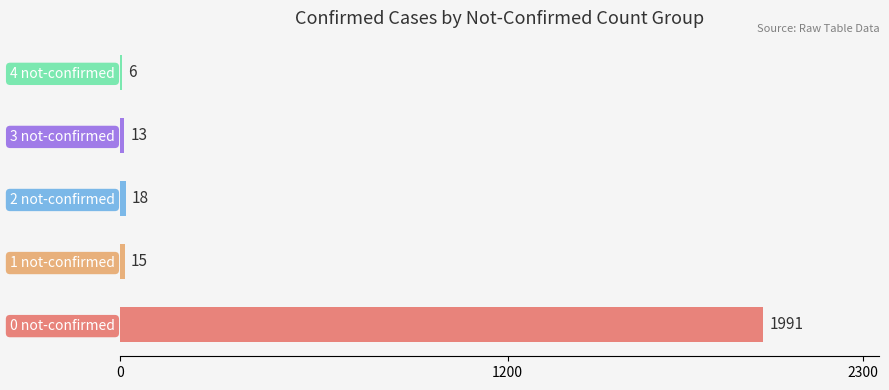

What is the sum of the values at 4 not-confirmed and 1 not-confirmed?

21